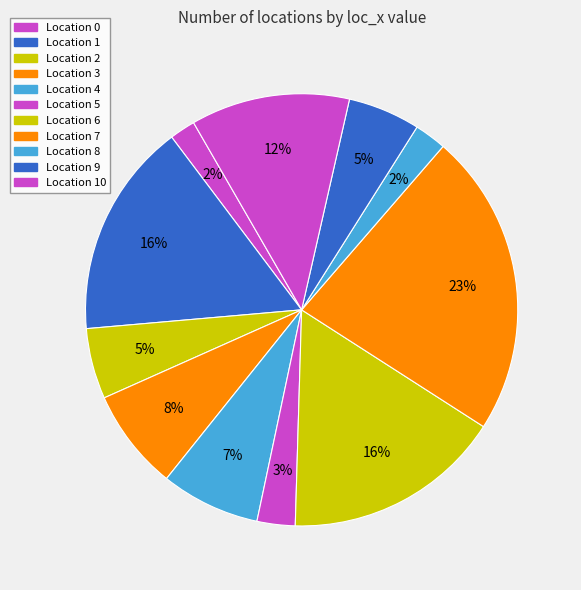

How many slices are in this pie chart?

11